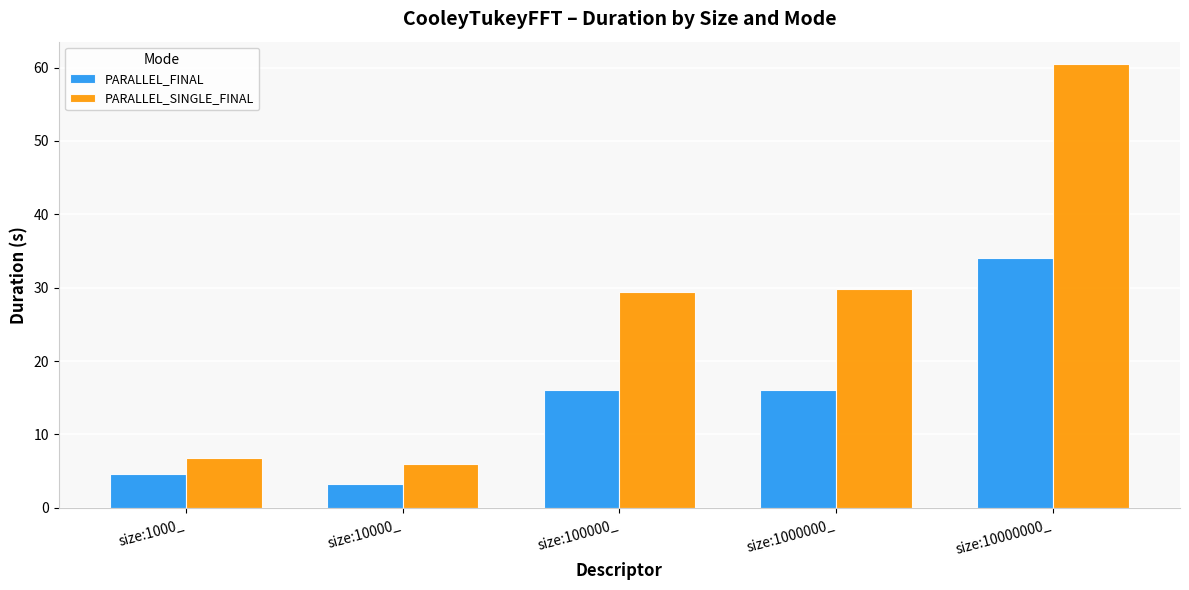

Reading left to right, list all the values displayed in this chart.

PARALLEL_FINAL: 4.6	3.3	16.1	16.1	34.0
PARALLEL_SINGLE_FINAL: 6.8	6.0	29.4	29.8	60.5